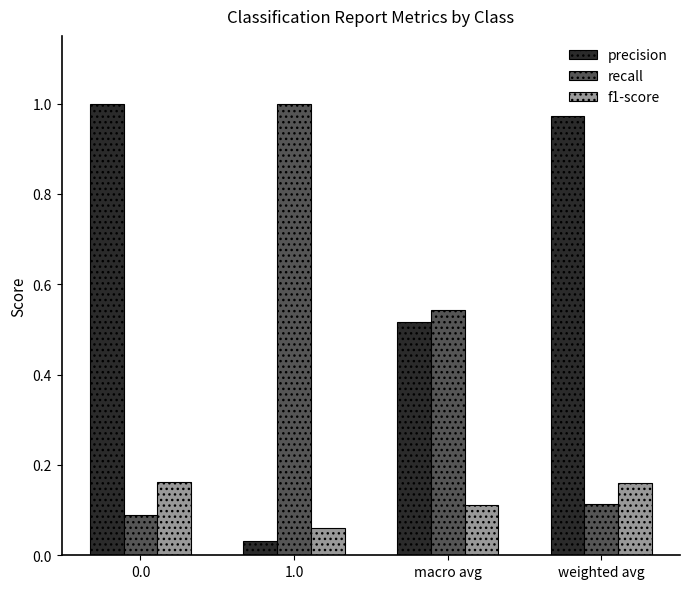

Between 0.0 and macro avg, which series saw the biggest shift?

precision